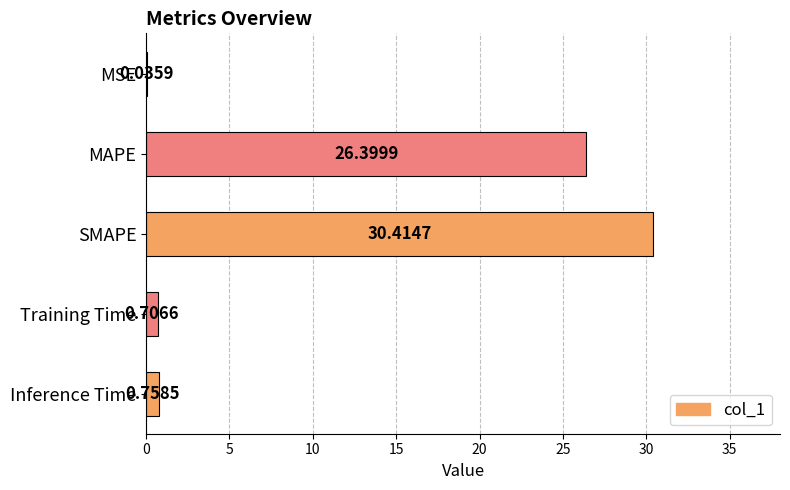

Which has a higher value, MSE or SMAPE?

SMAPE